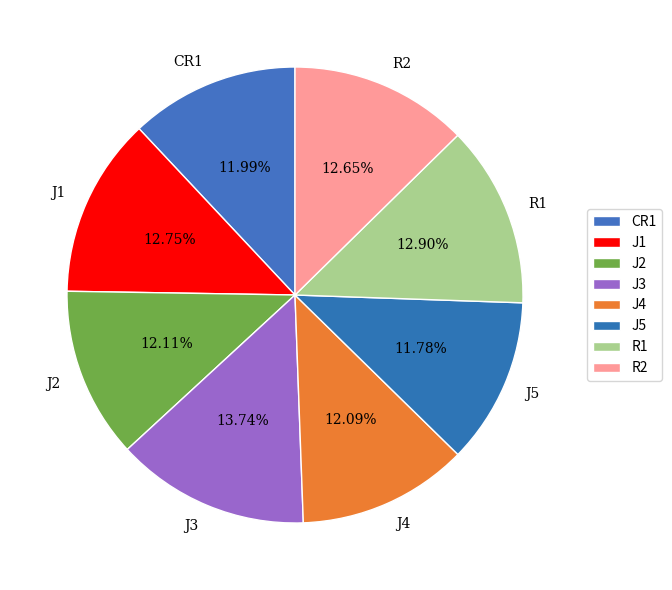

True or false: J4 accounts for 23% of the total.

False